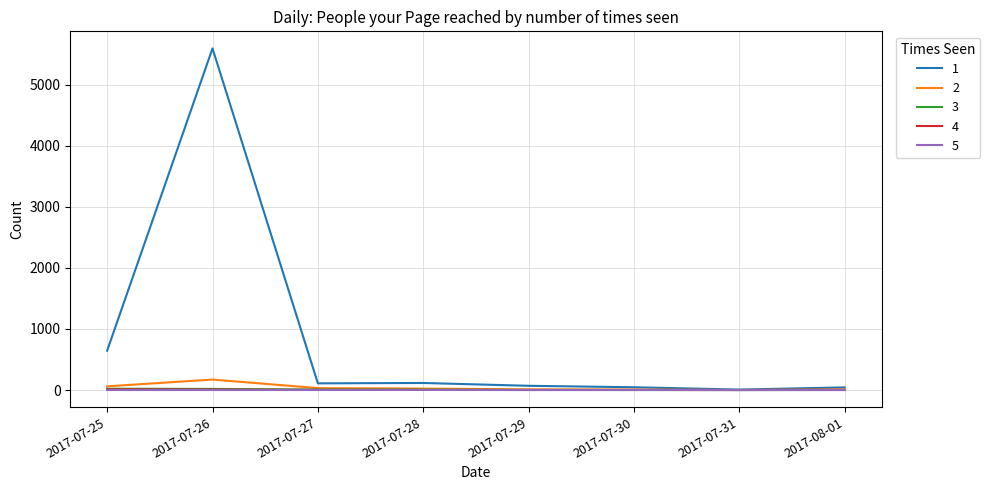

At which category is the sum across all series the highest?

2017-07-26